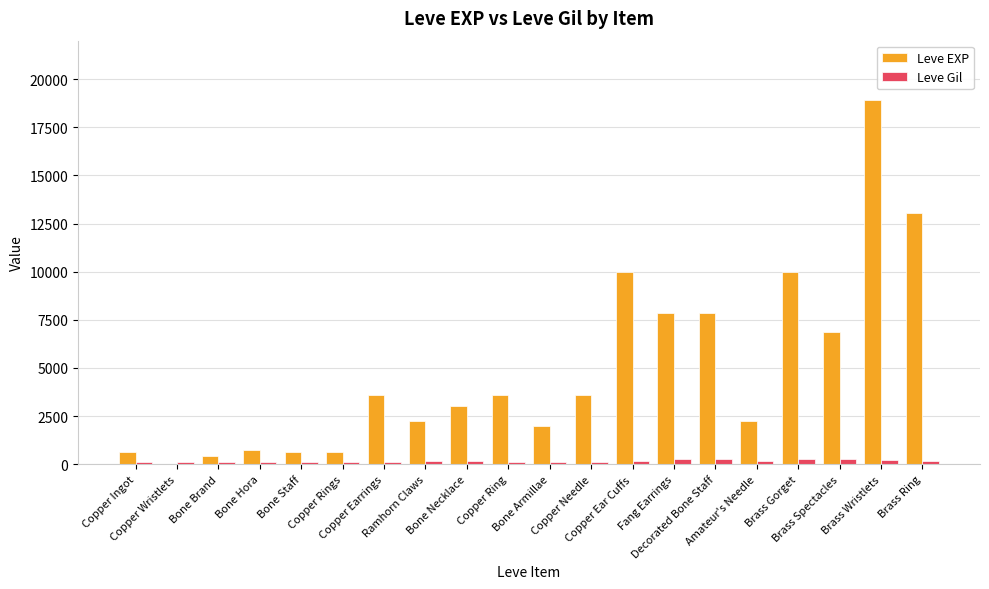

Which series has the largest total across all categories?

Leve EXP